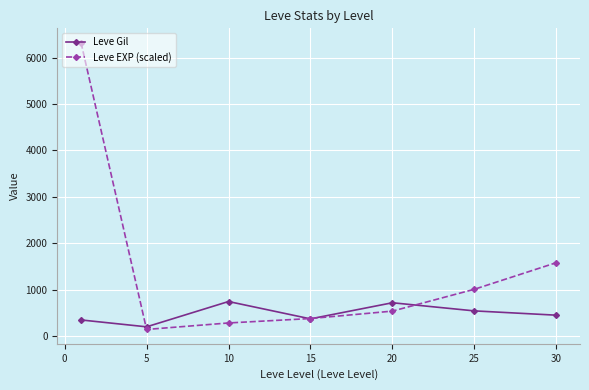

Which series has the widest spread of values?

Leve EXP (scaled)